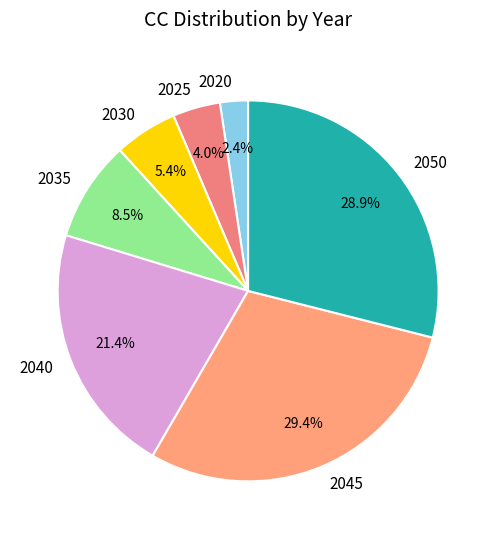

Which category has the smallest portion of the pie?

2020